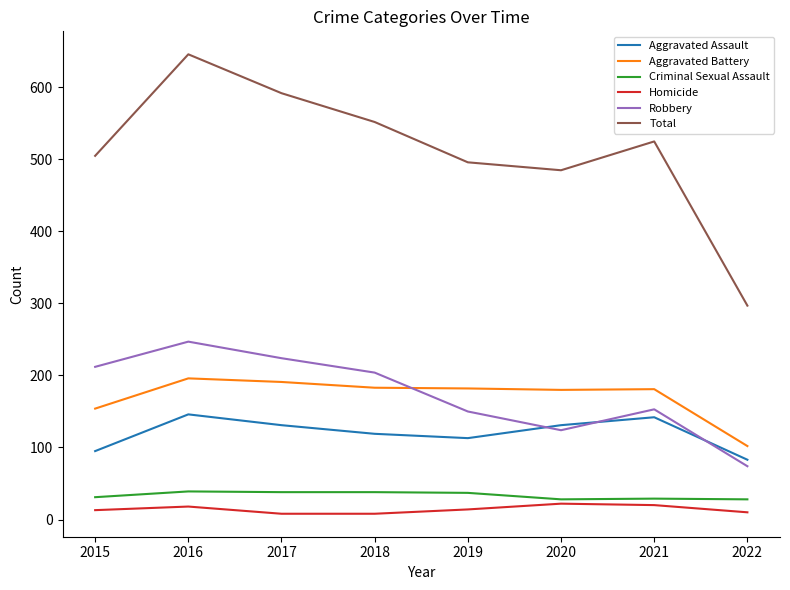

What is the maximum value shown in the chart?

646